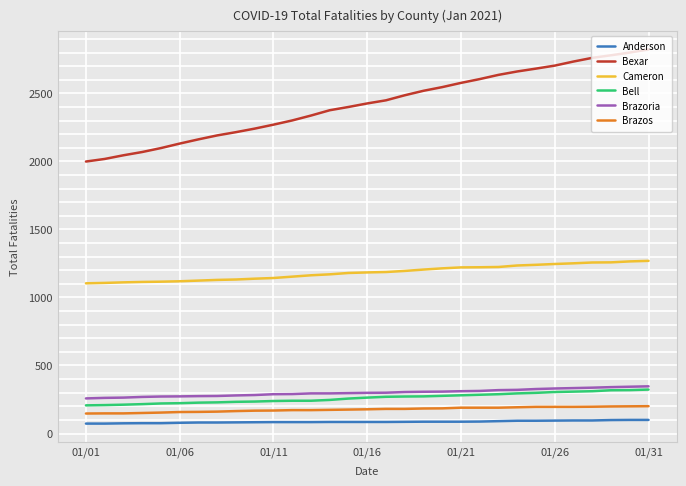

Which series has the largest total across all categories?

Bexar